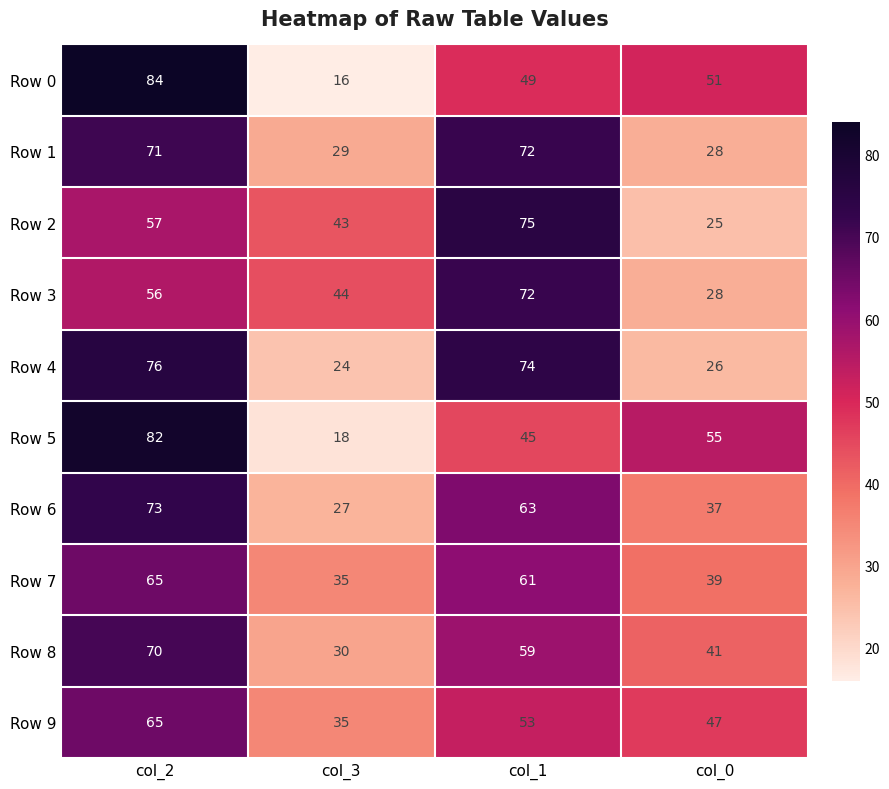

At which category is the sum across all series the highest?

col_2